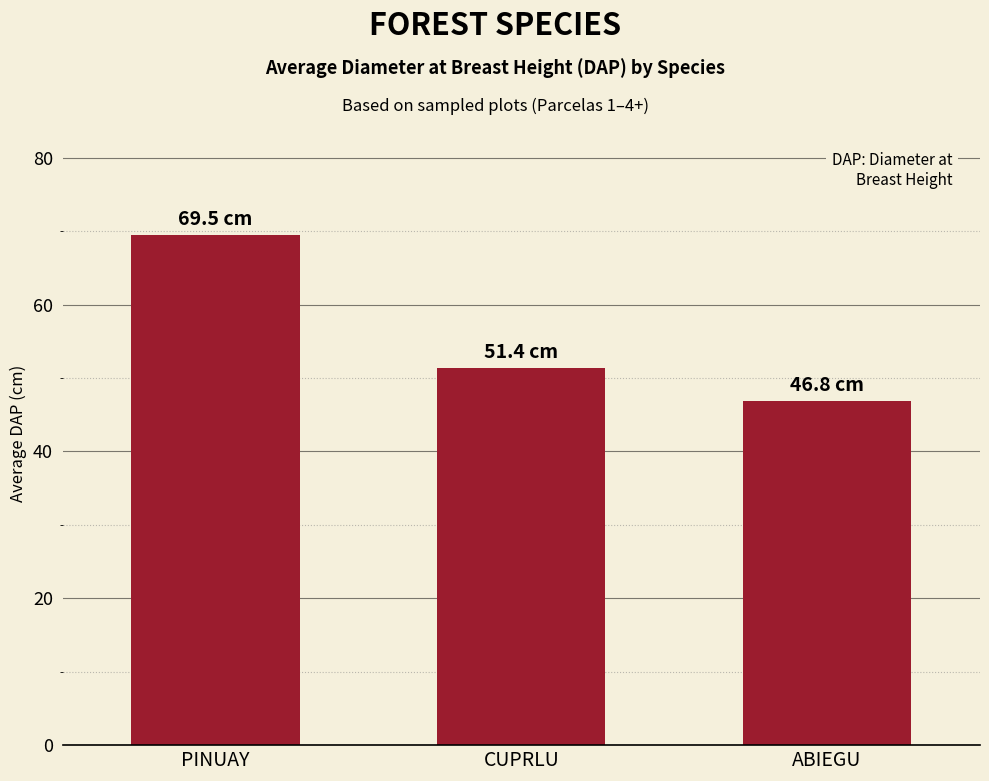

What is the change in value from CUPRLU to ABIEGU?

-4.5